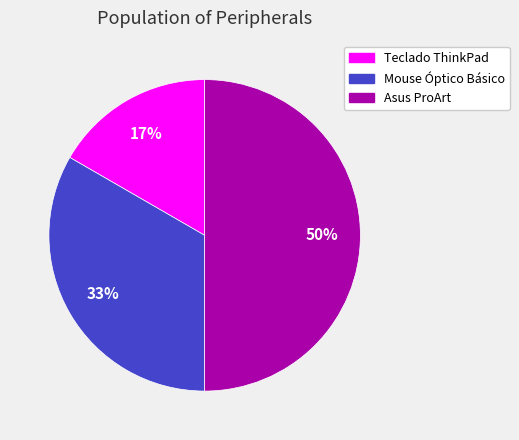

To the nearest percent, what portion does Teclado ThinkPad represent?

17%